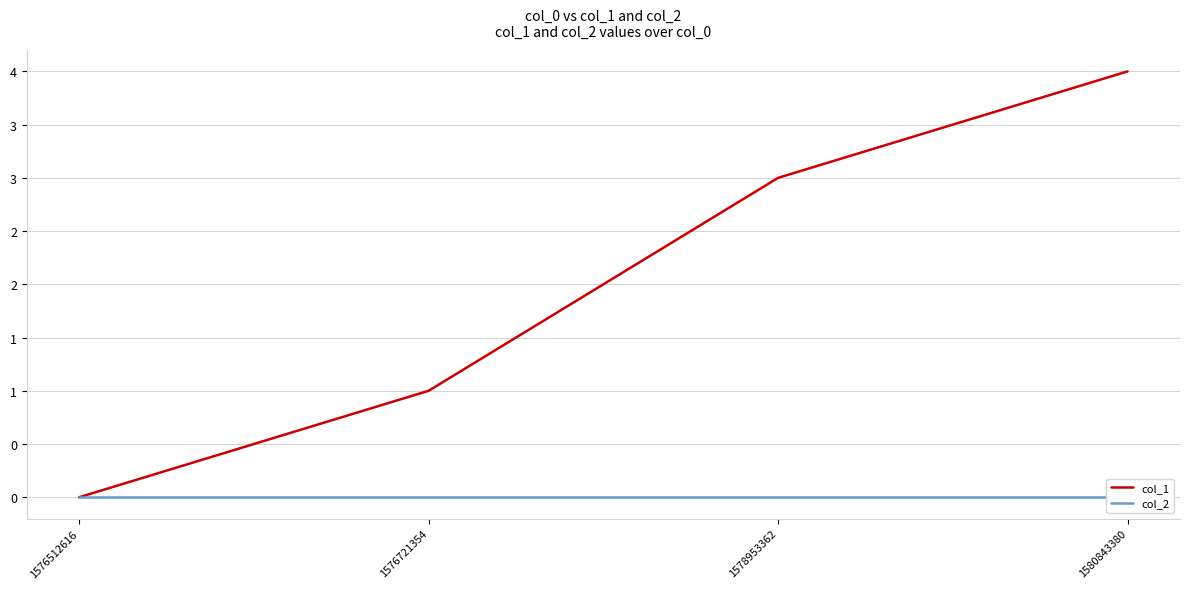

Where is col_1 nearest to the value 2?

1576721354